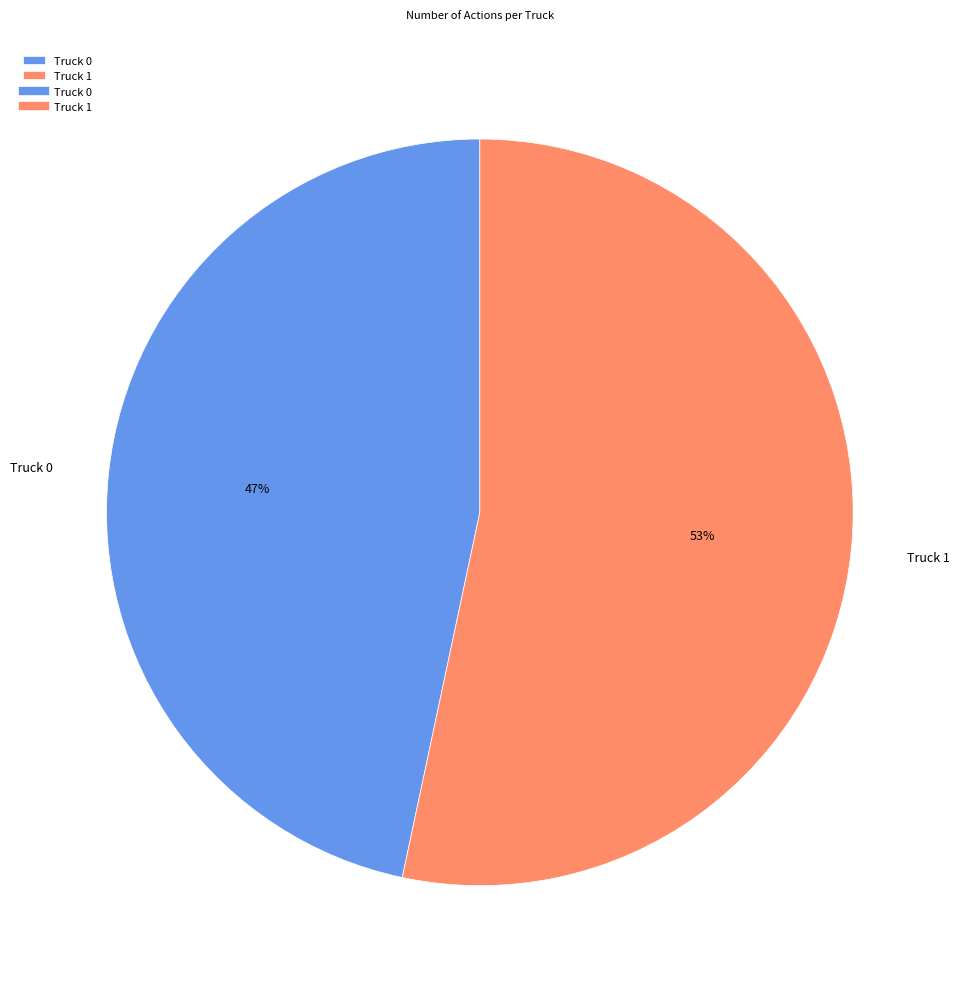

Between Truck 1 and Truck 0, which is larger?

Truck 1